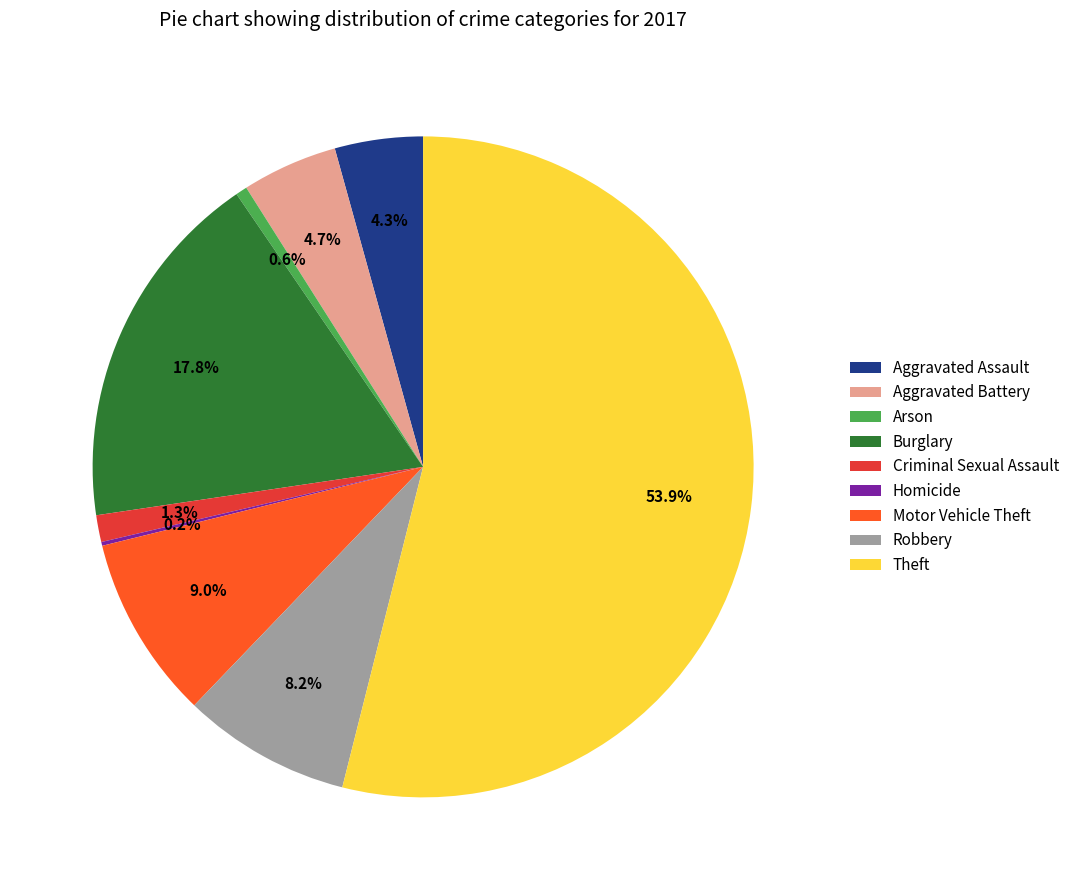

To the nearest percent, what is the difference between the largest and smallest slice percentages?

54%